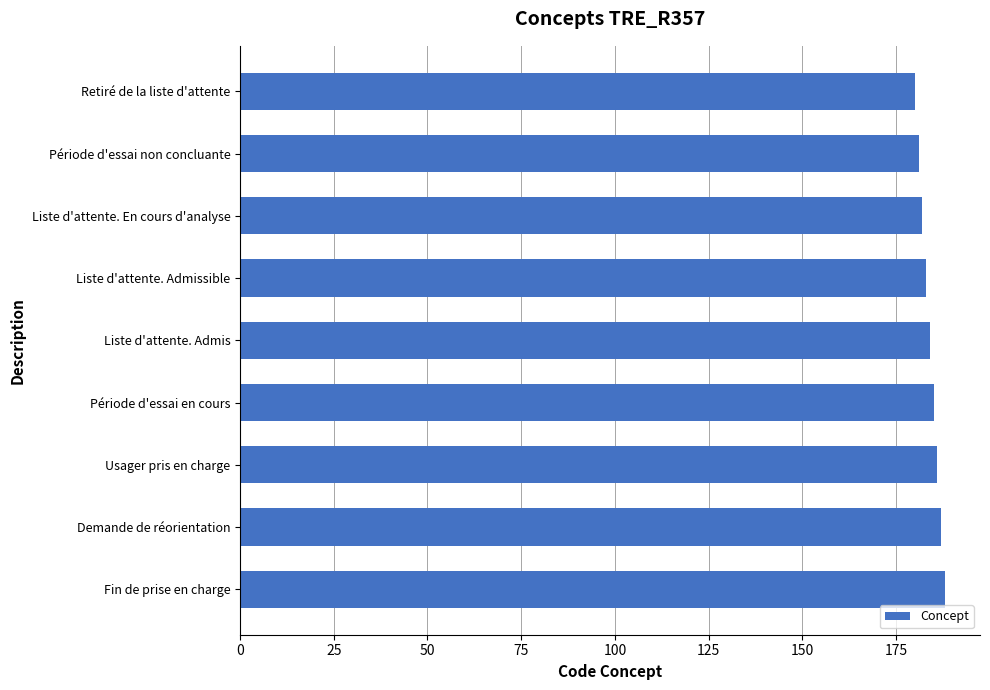

How many data points does each series have?

9